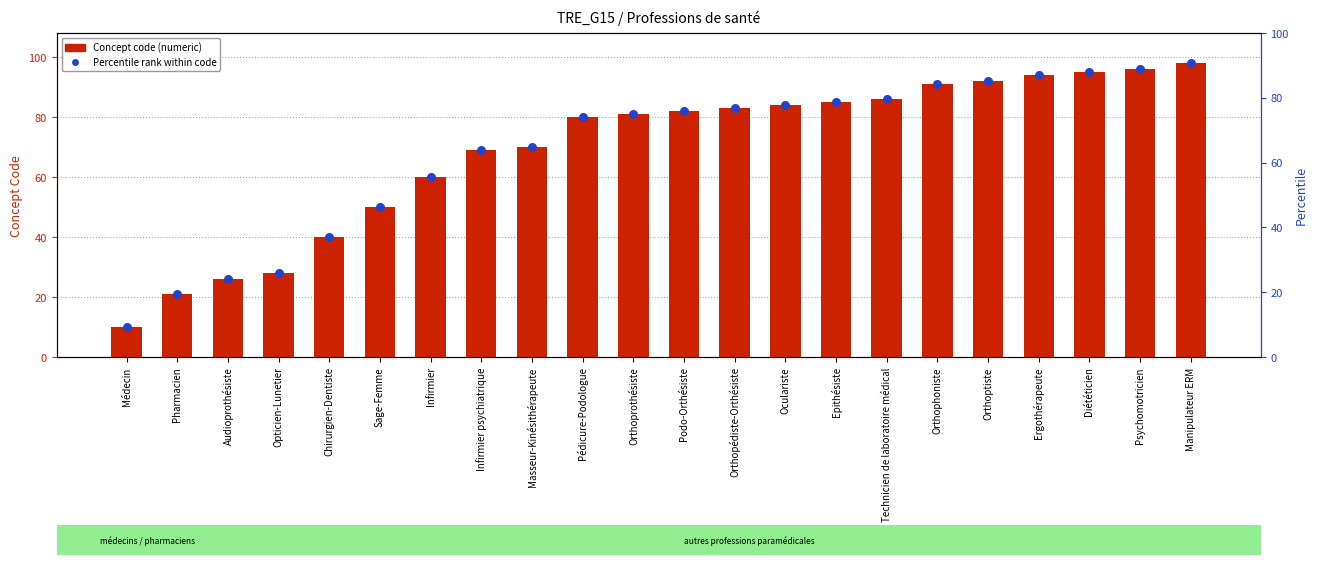

What are all the series names shown in the legend?

Concept code, Percentile rank within code